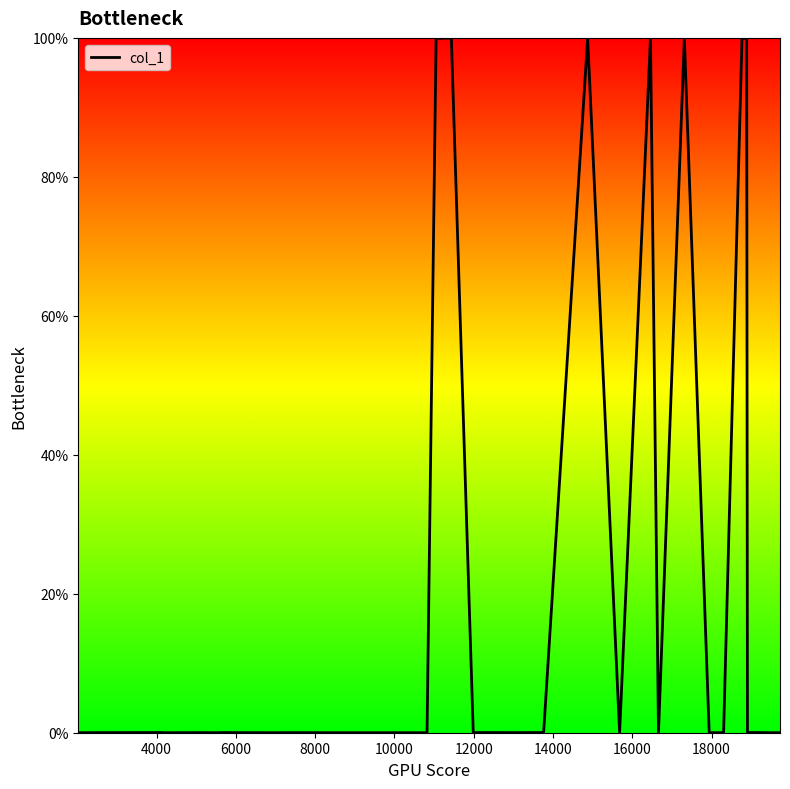

What is the greatest value displayed?

100.0